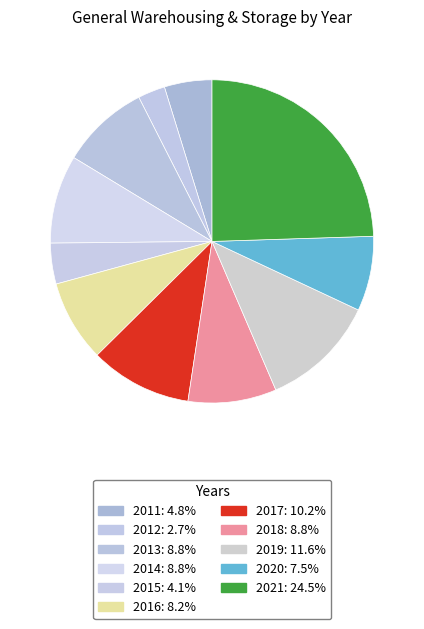

Count the number of slices in the pie.

11